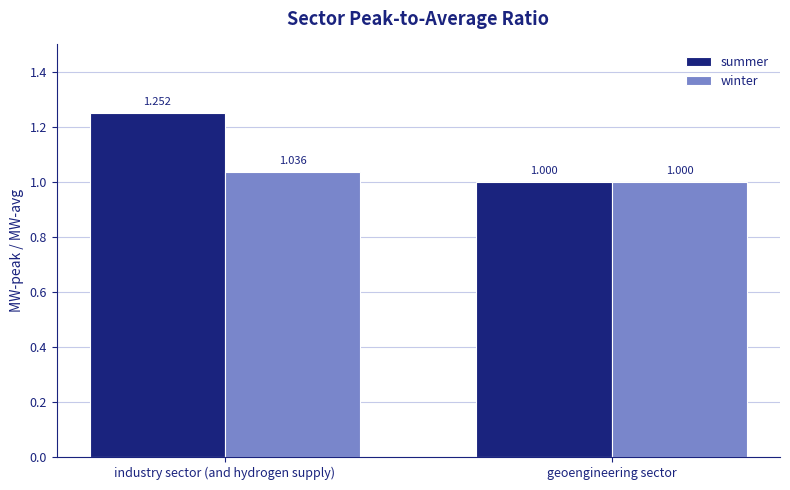

At which category is the sum across all series the highest?

industry sector (and hydrogen supply)